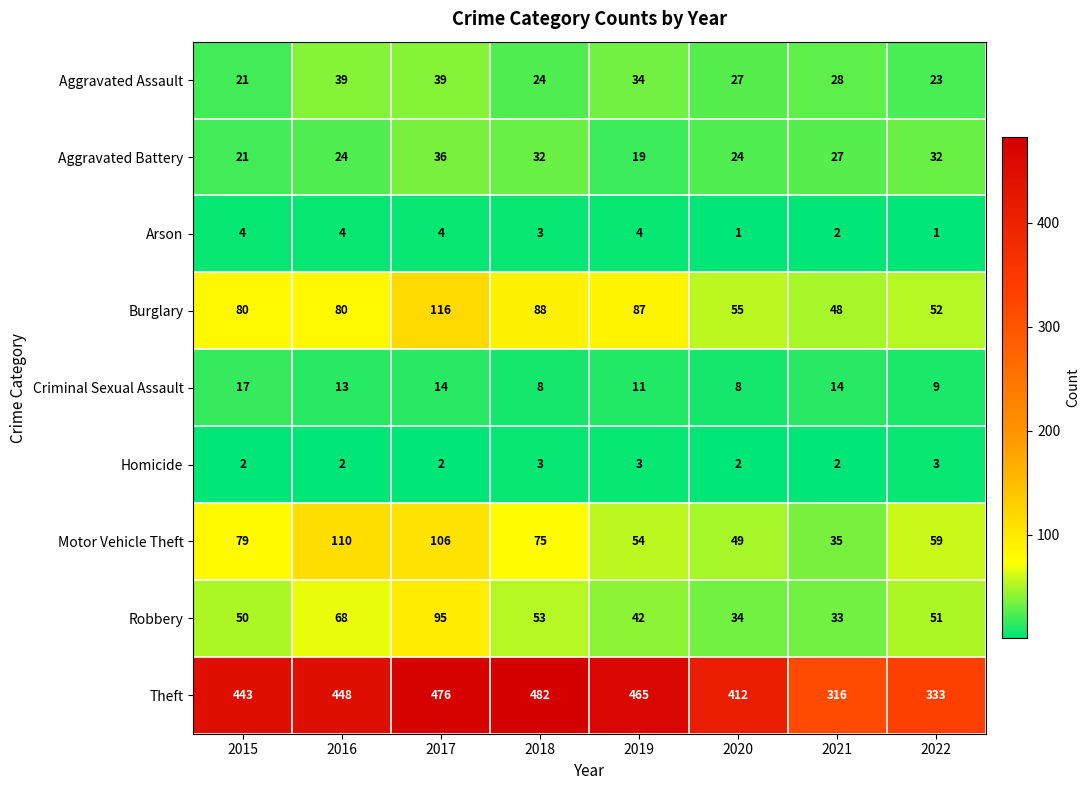

Rank the series at 2017 from lowest to highest value.

Homicide, Arson, Criminal Sexual Assault, Aggravated Battery, Aggravated Assault, Robbery, Motor Vehicle Theft, Burglary, Theft